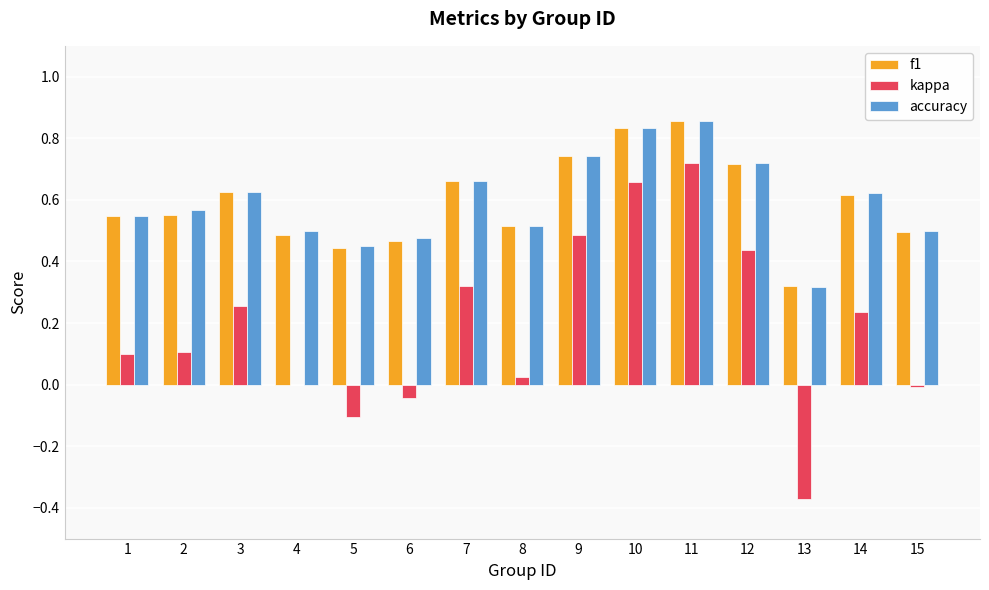

The f1 series shows 0.8 at 4. True or false?

False